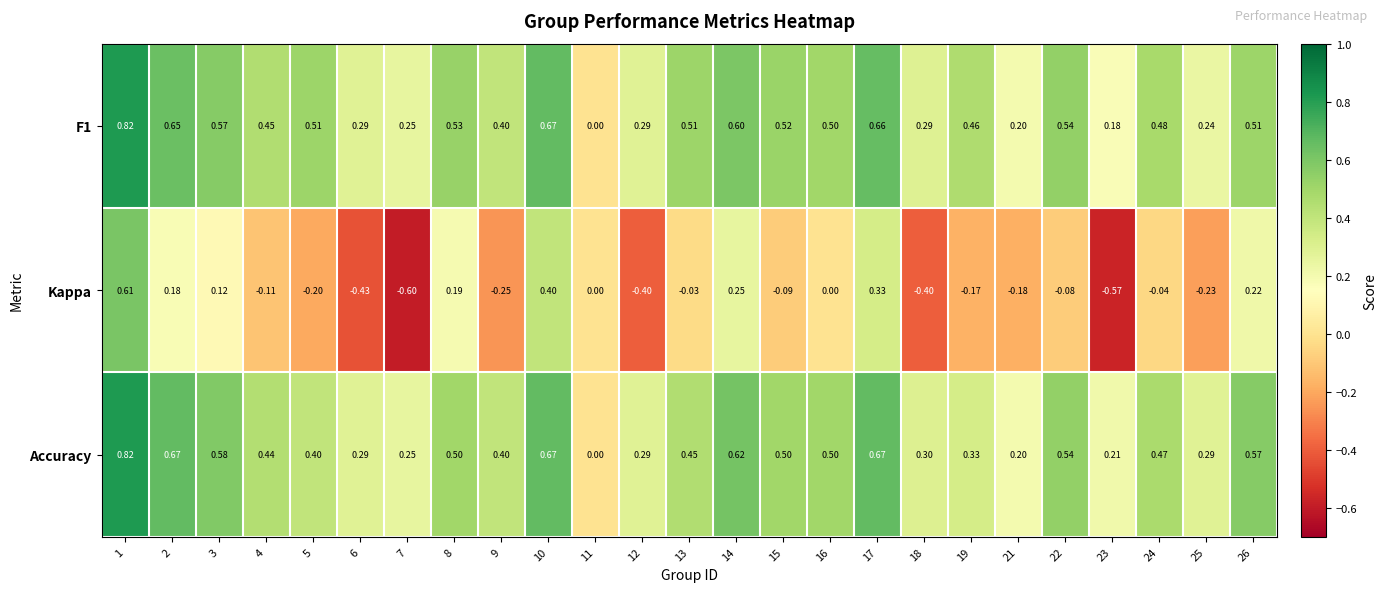

Is the value of F1 at 3 greater than the value of Accuracy at 25?

Yes